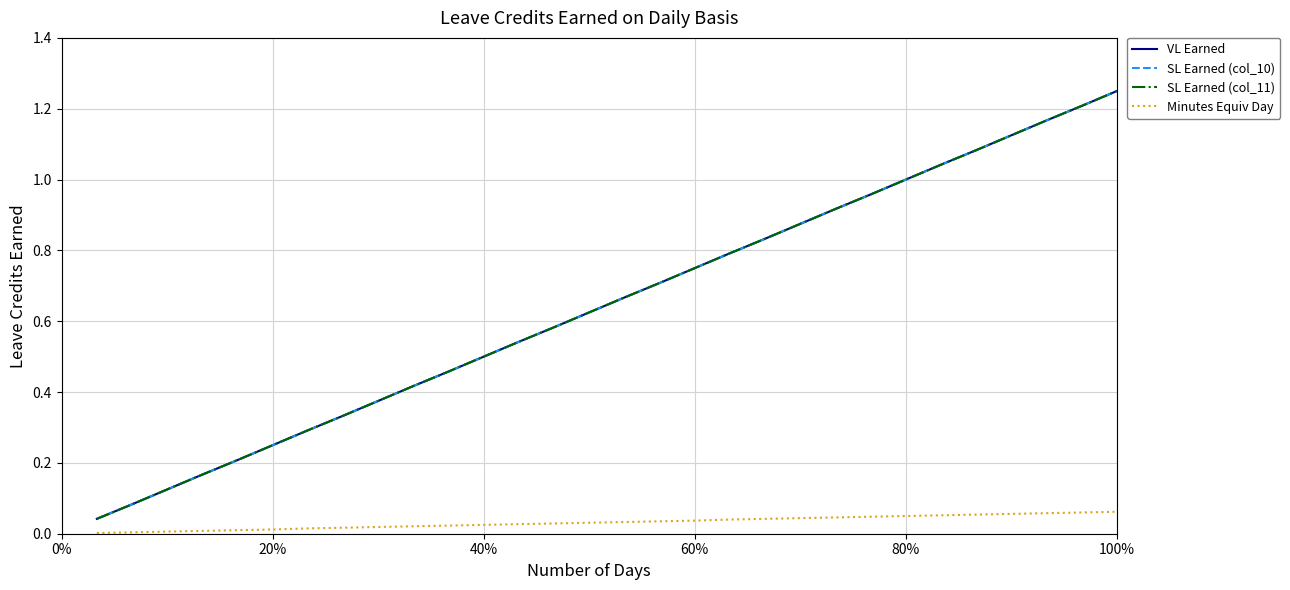

True or false: Minutes Equiv Day and SL Earned (col_10) intersect in this chart.

False